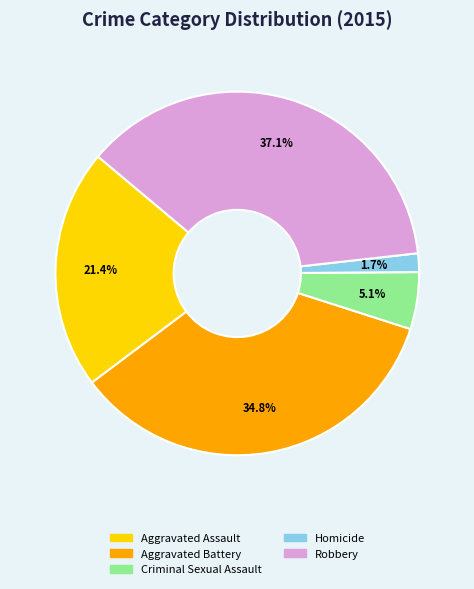

Which slice is the largest?

Robbery